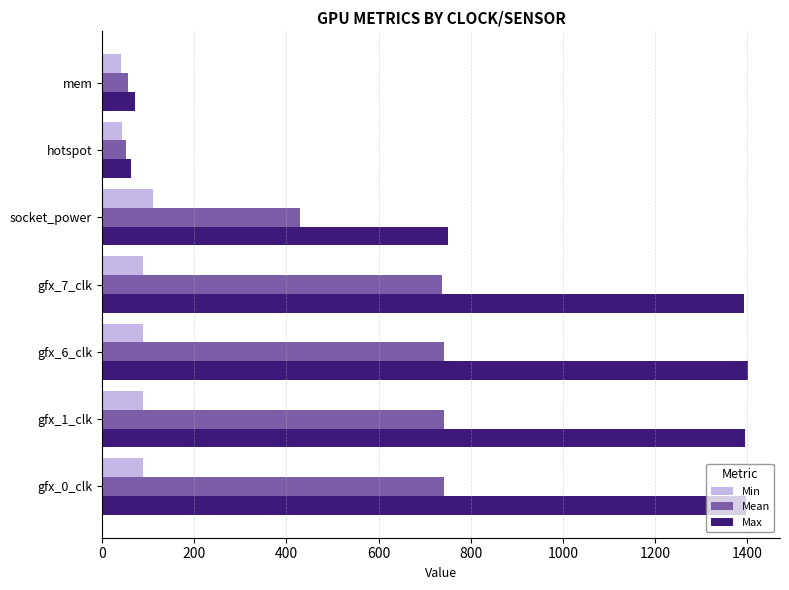

Which series has the largest range (max minus min)?

Max